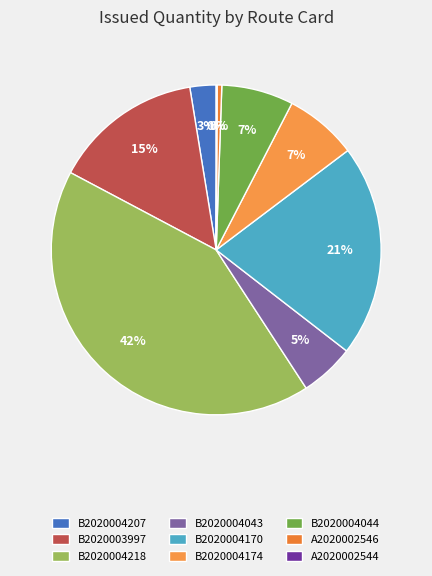

Is it true that A2020002544 is 0% of the pie?

True